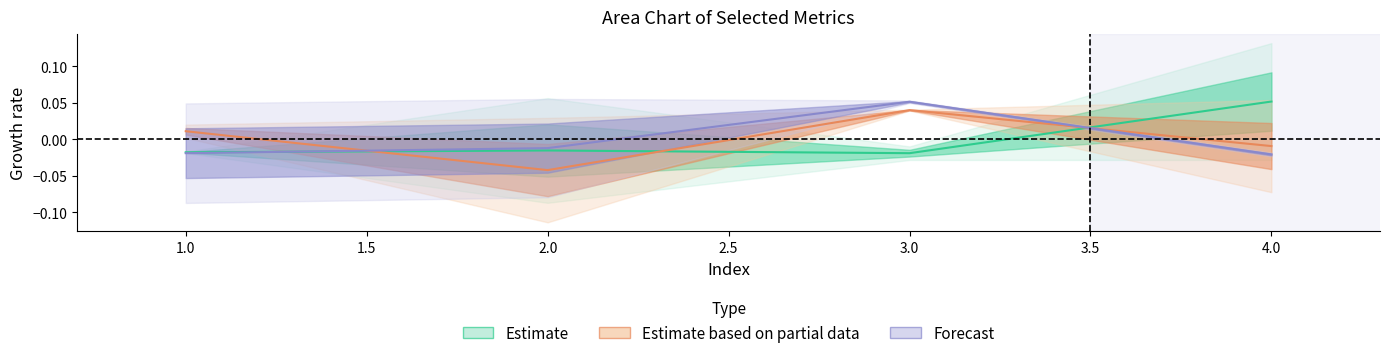

The value of RT_Ie at 4 is -0.0. True or false?

False